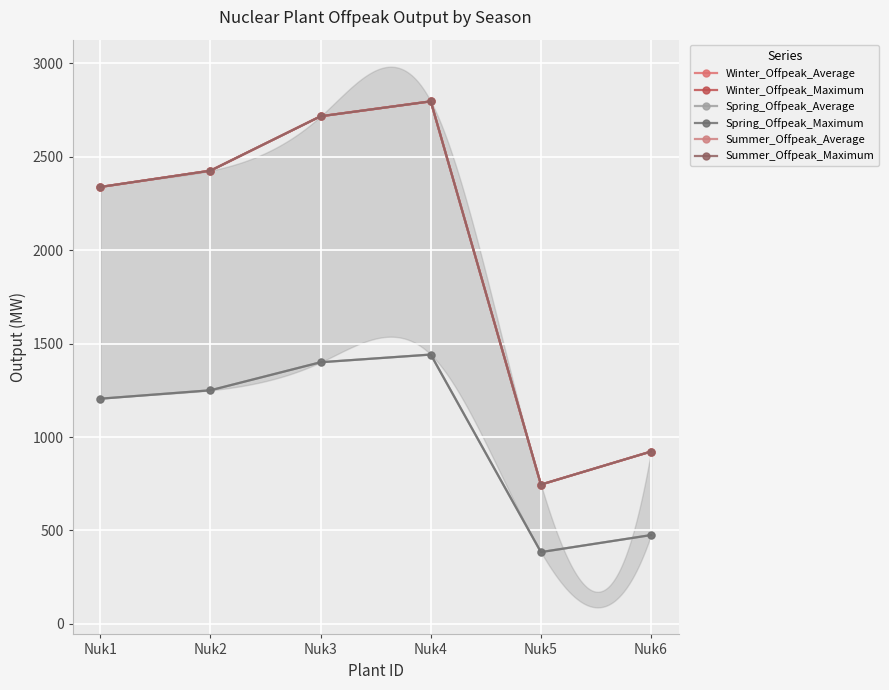

True or false: Spring_Offpeak_Average and Winter_Offpeak_Average intersect in this chart.

False